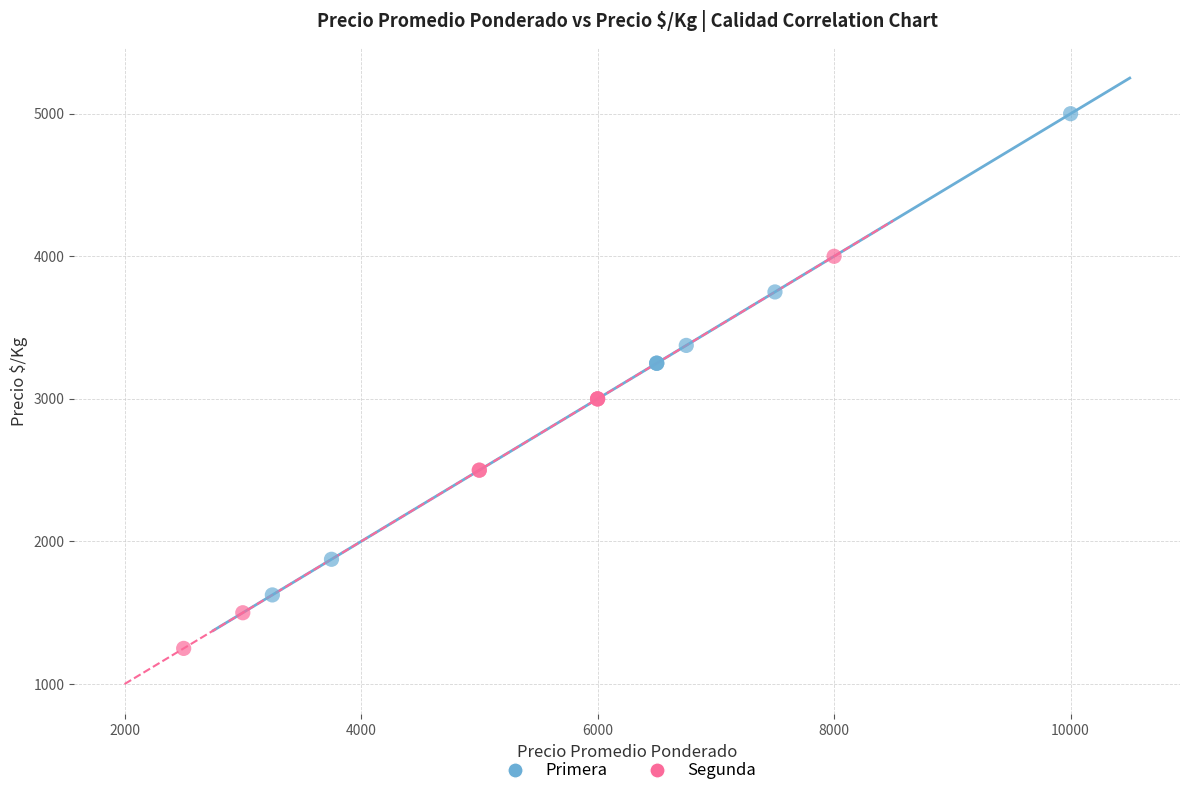

Which series has the largest Y range (max minus min)?

Primera